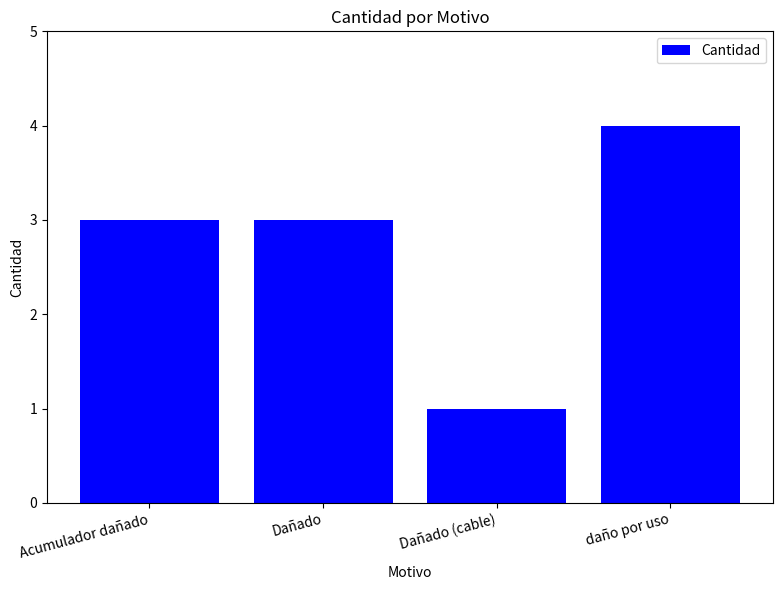

What is the approximate value at daño por uso?

4